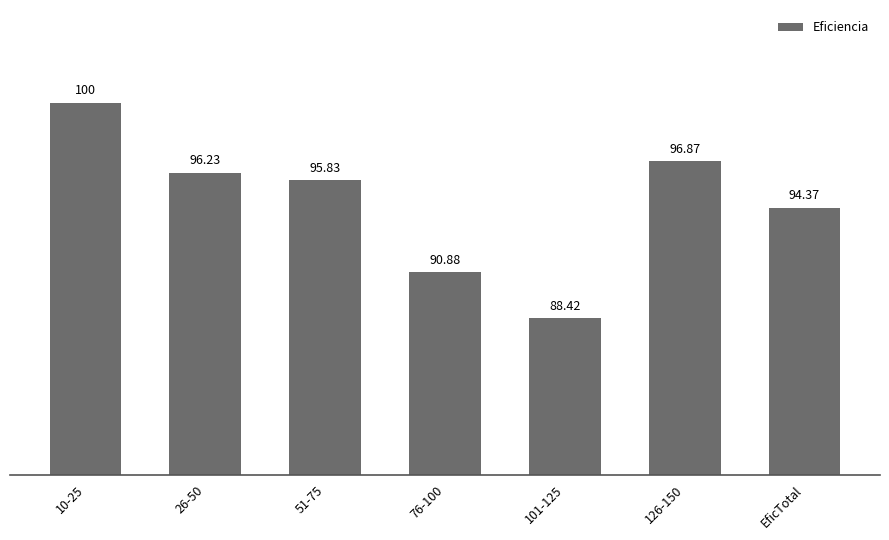

Reading left to right, transcribe all the data shown in this chart.

10-25=100.0	26-50=96.2	51-75=95.8	76-100=90.9	101-125=88.4	126-150=96.9	EficTotal=94.4